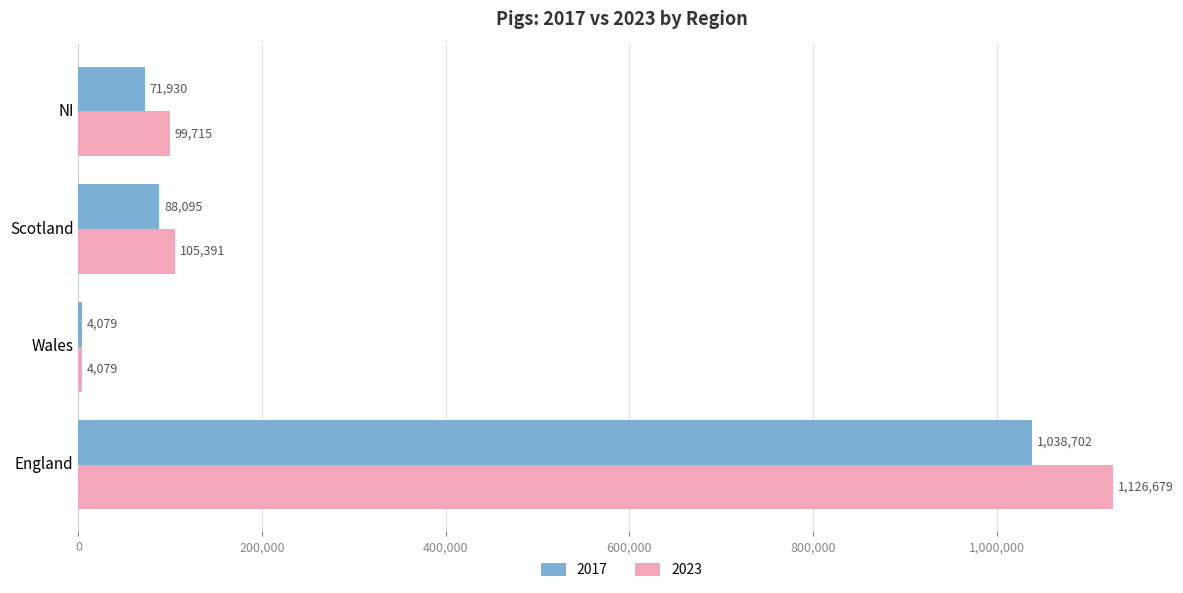

List the series in order of their overall mean, lowest first.

2017, 2023